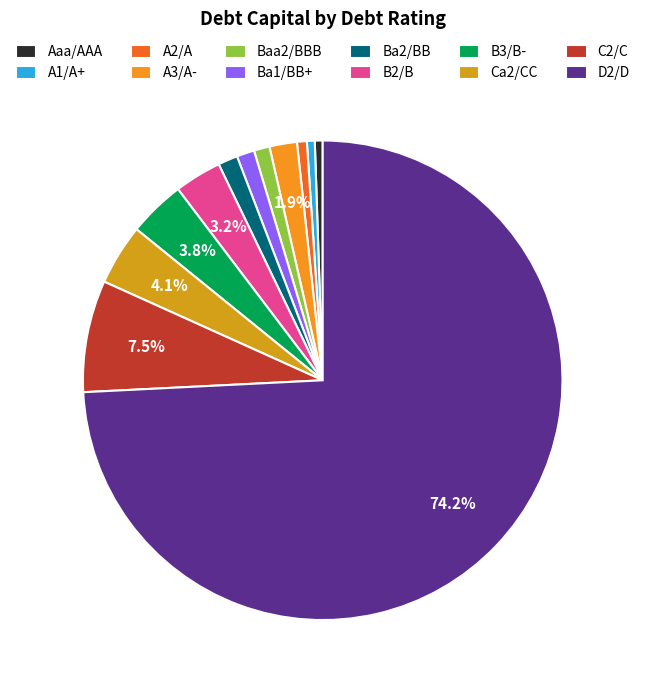

Count the number of slices in the pie.

12